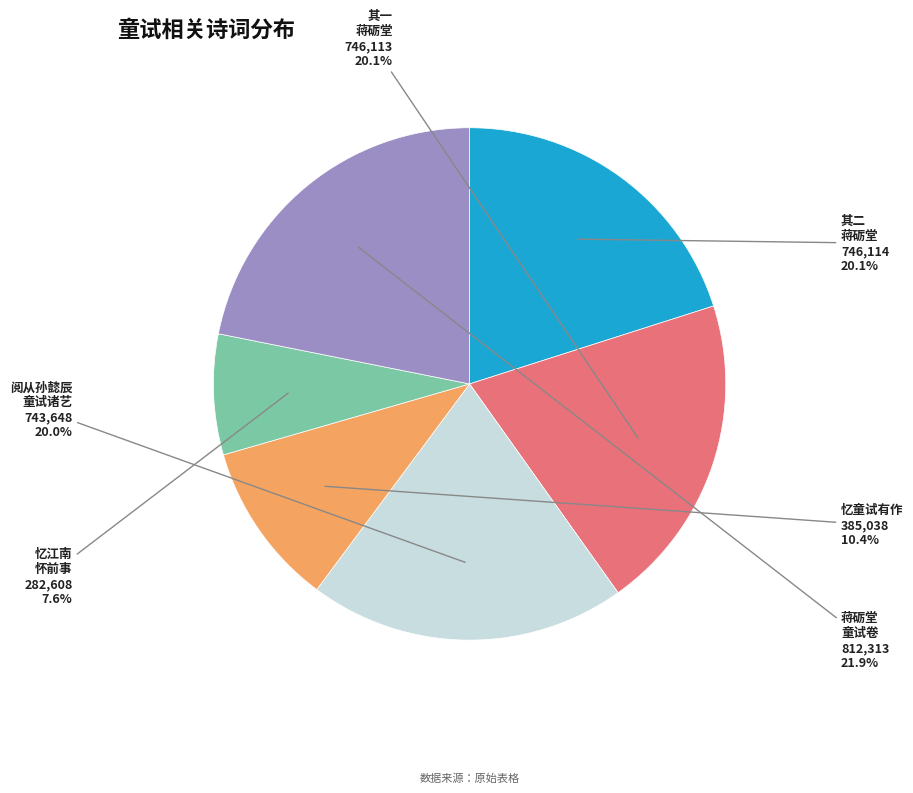

Count the number of slices in the pie.

6